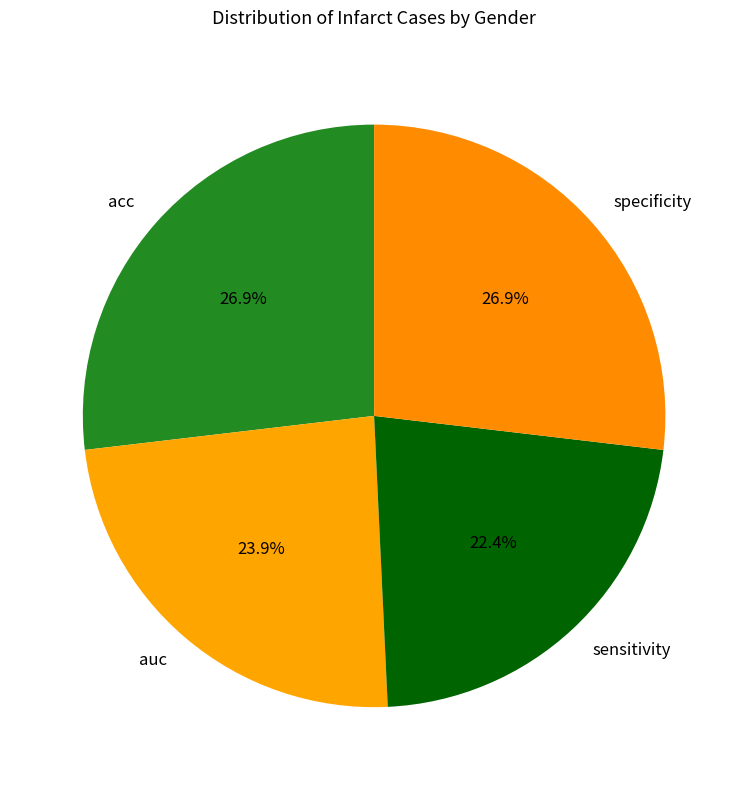

What percentage do sensitivity and specificity together represent?

49.3%